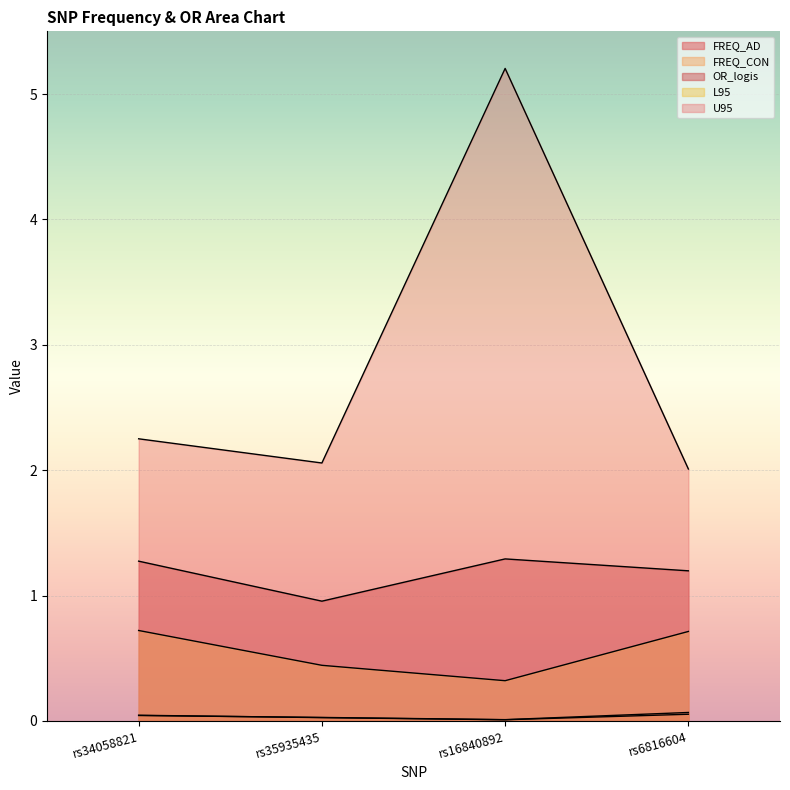

Read the L95 value at rs6816604.

0.7